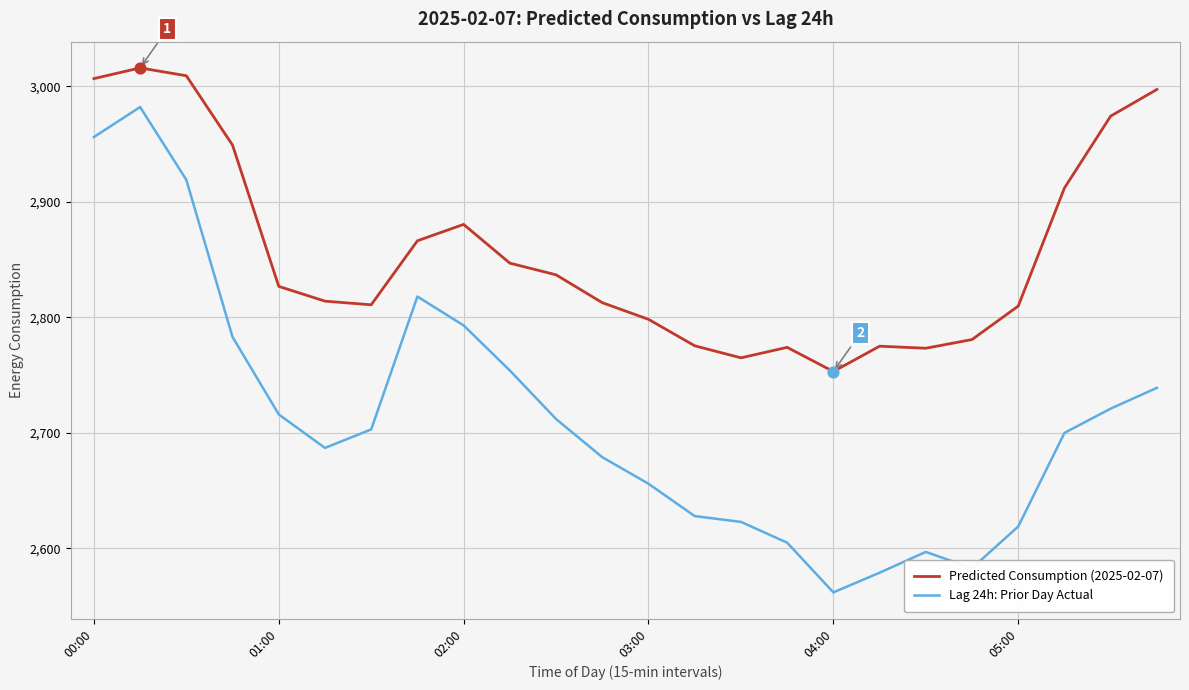

At how many categories does at least one series exceed 2993?

4